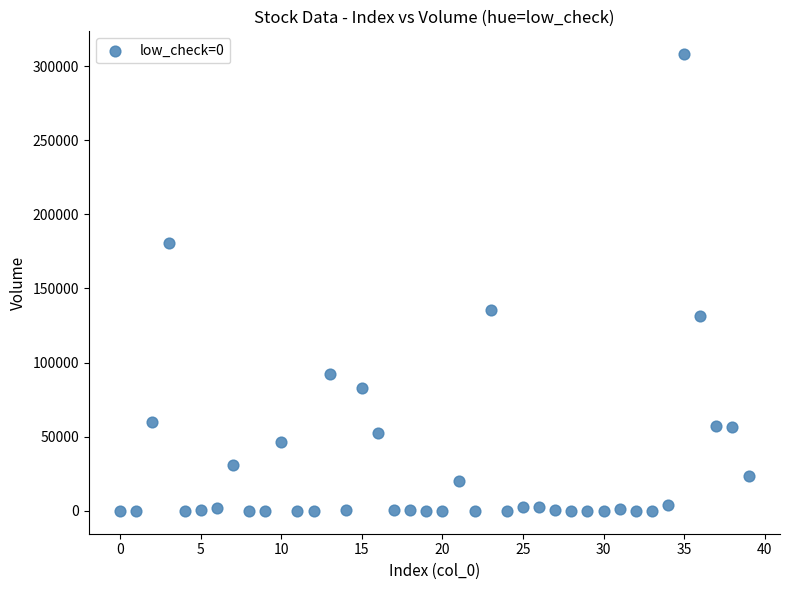

What Y value in the scatter plot is closest to 154016?

135254.6